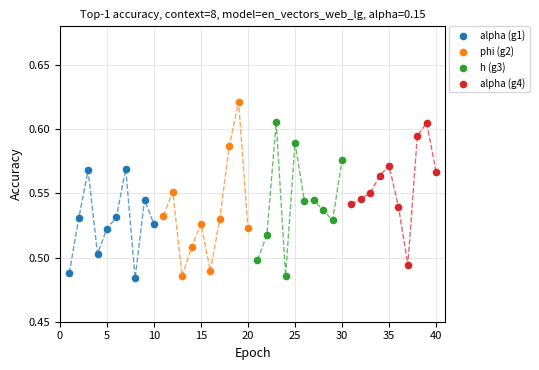

Which series has the largest Y range (max minus min)?

phi (g2)